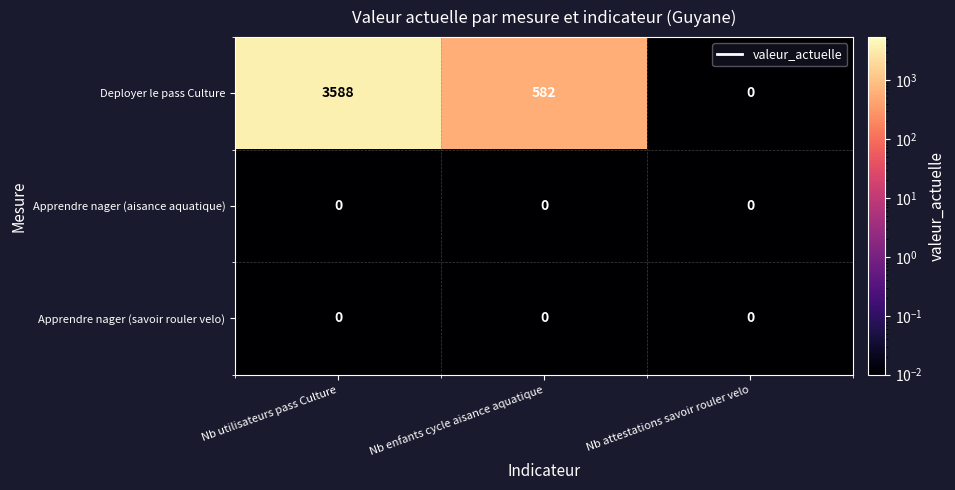

Rank the categories by Deployer le pass Culture value from highest to lowest.

Nb utilisateurs pass Culture, Nb enfants cycle aisance aquatique, Nb attestations savoir rouler velo